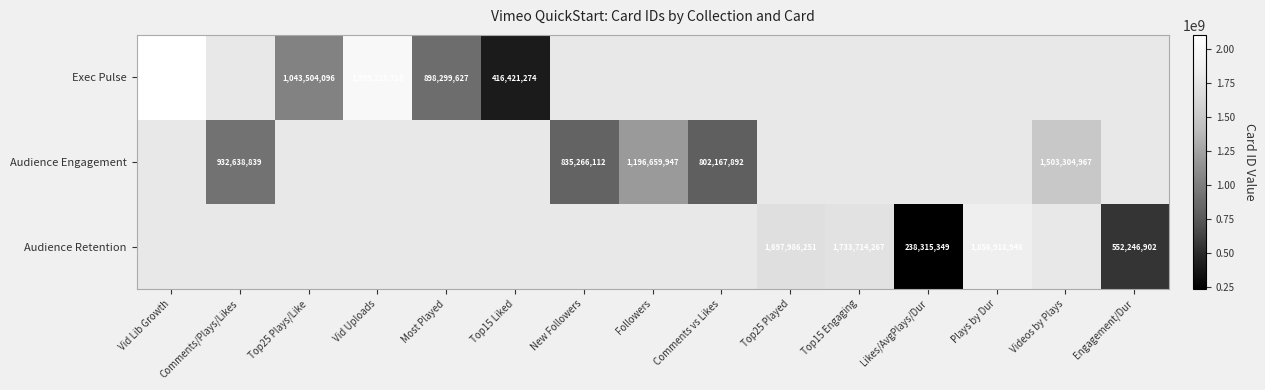

How many distinct data groups are displayed?

3